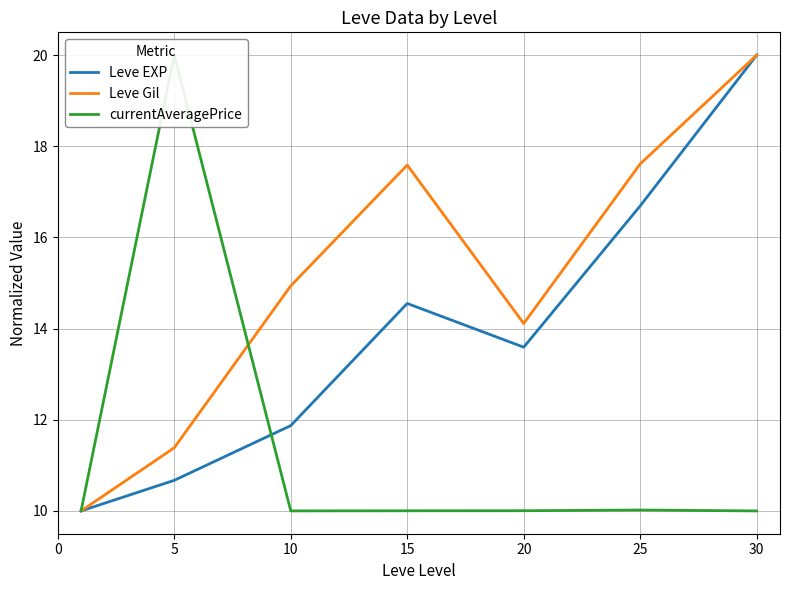

What is the value of the Leve EXP point at the 5th from the left?

13.6